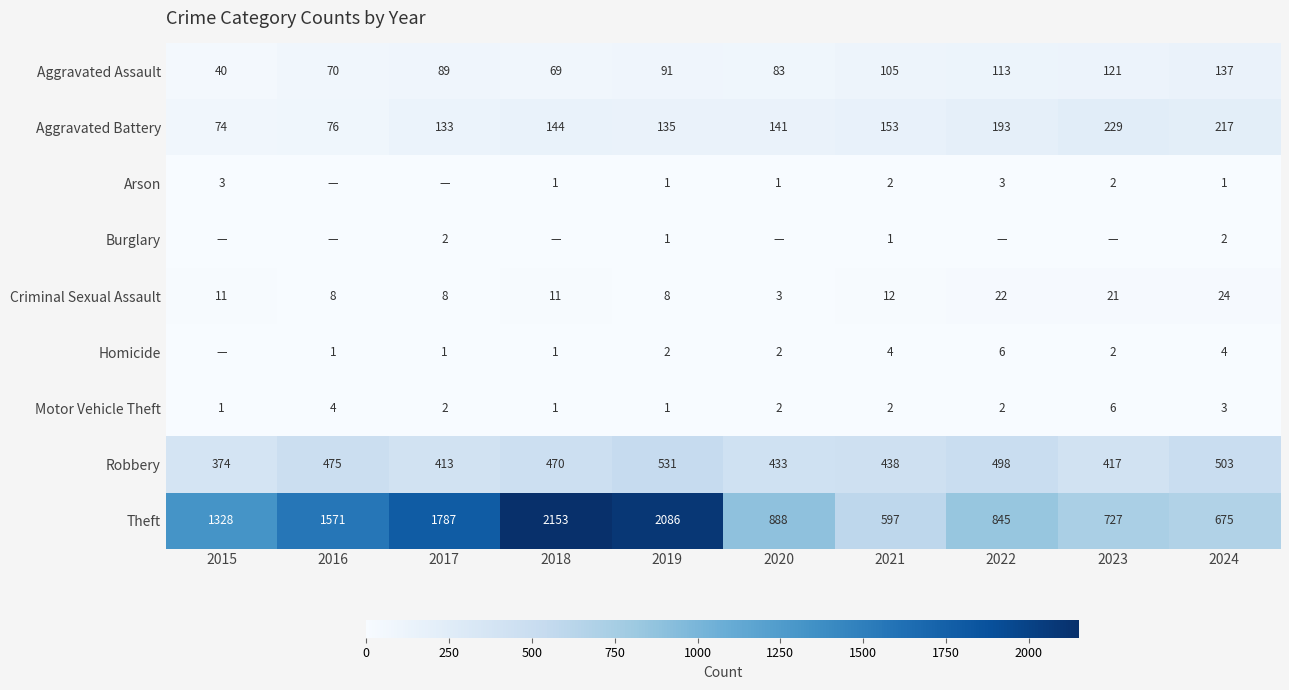

Count the number of categories in the chart.

10